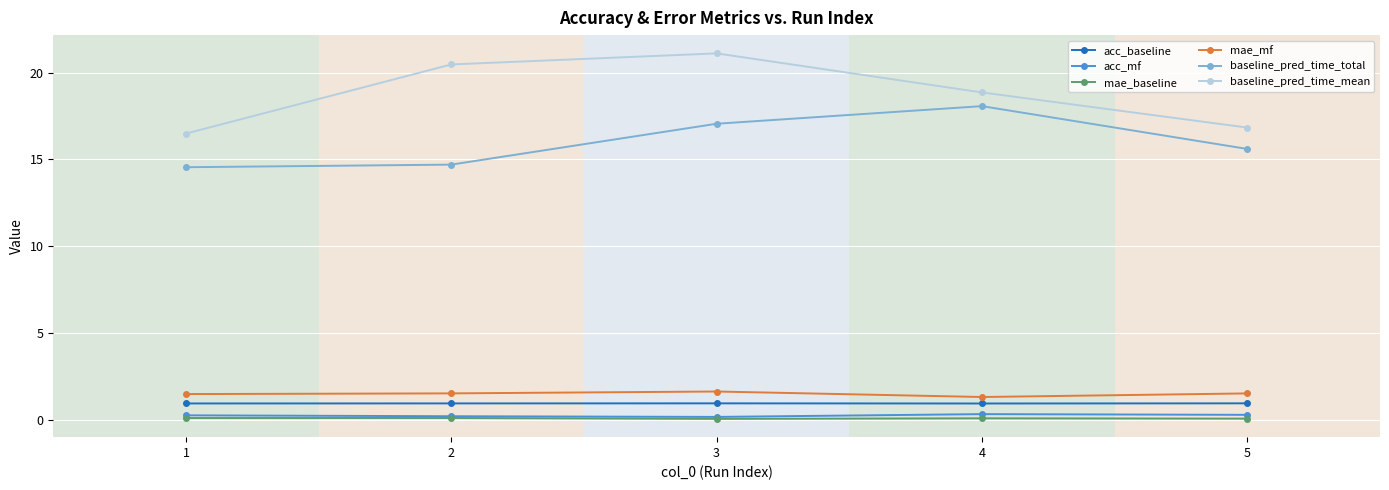

True or false: baseline_pred_time_mean has more than 2 interior local peaks.

False